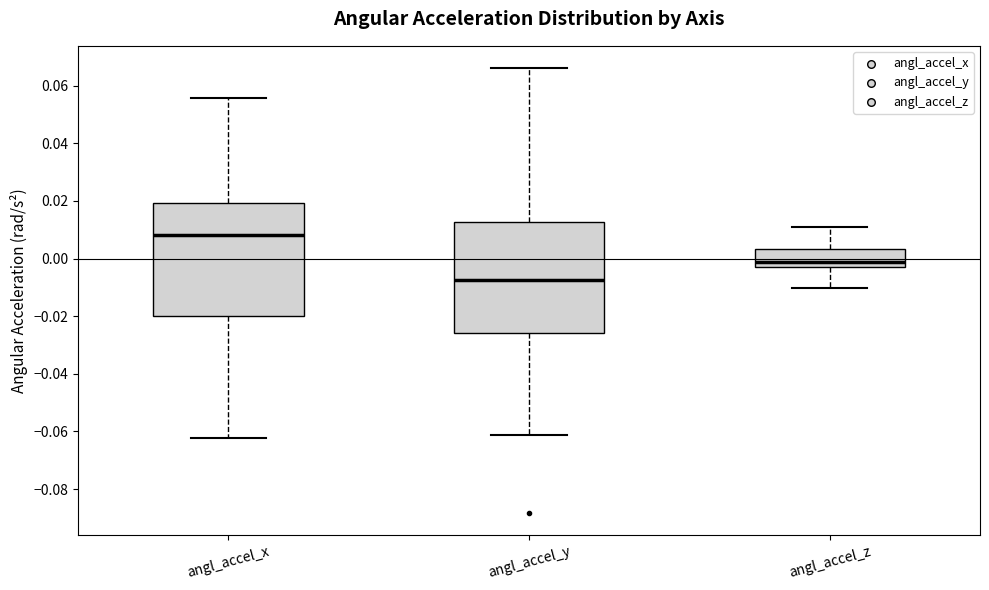

Which box has the lowest median line?

angl_accel_y